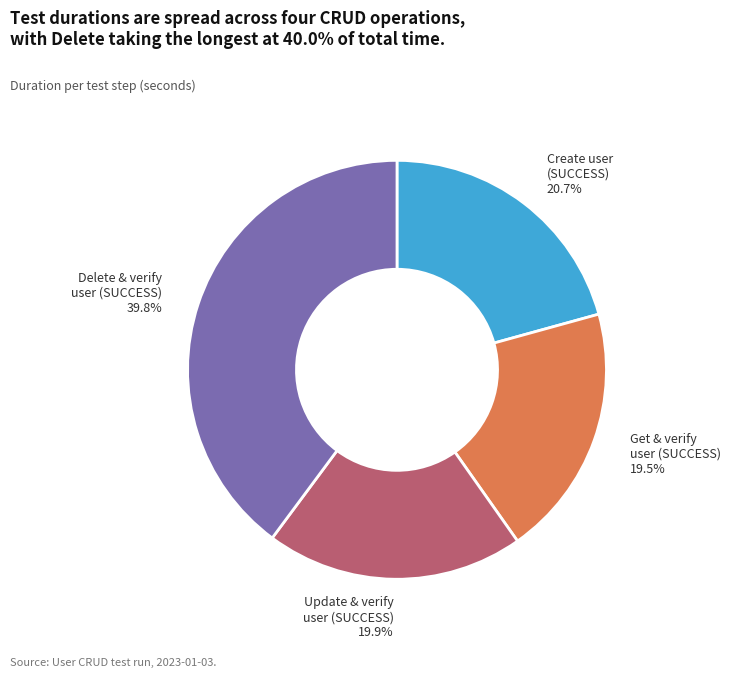

Is the sum of Create user (SUCCESS) and Get & verify user (SUCCESS) greater than half?

No